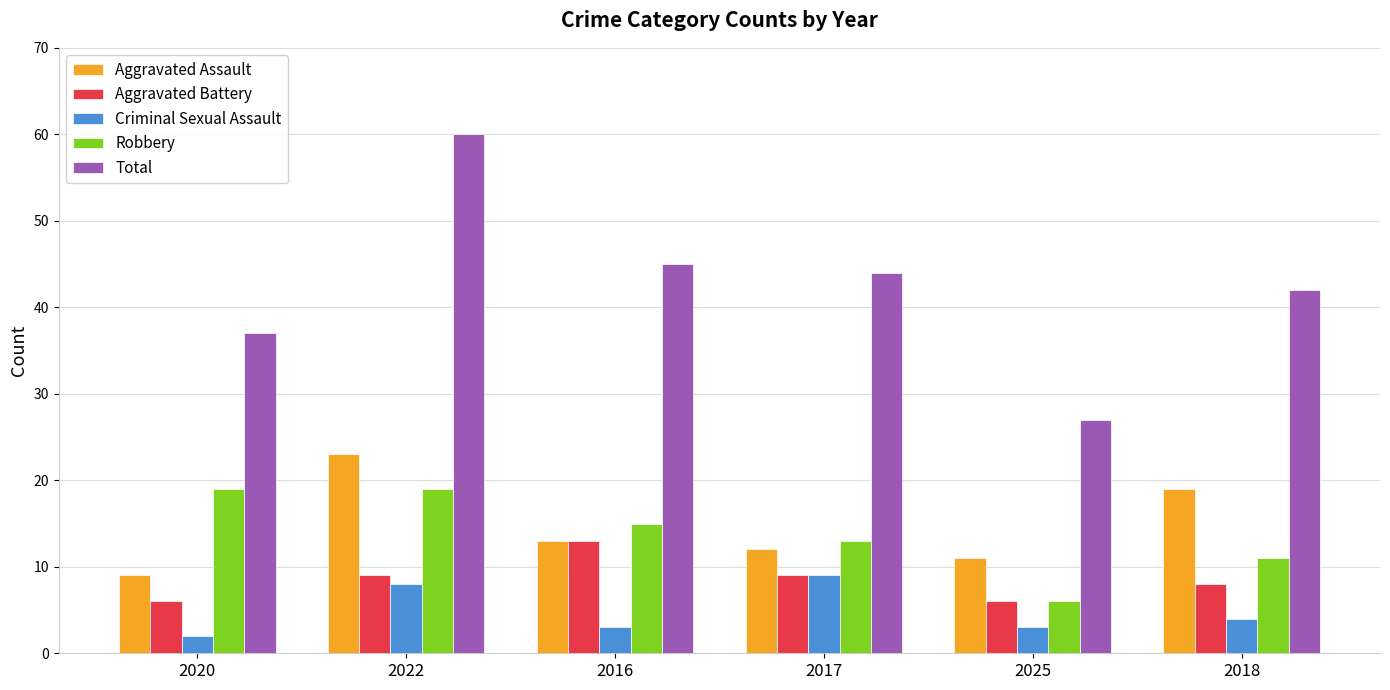

Which label corresponds to the smallest value in the chart?

2020